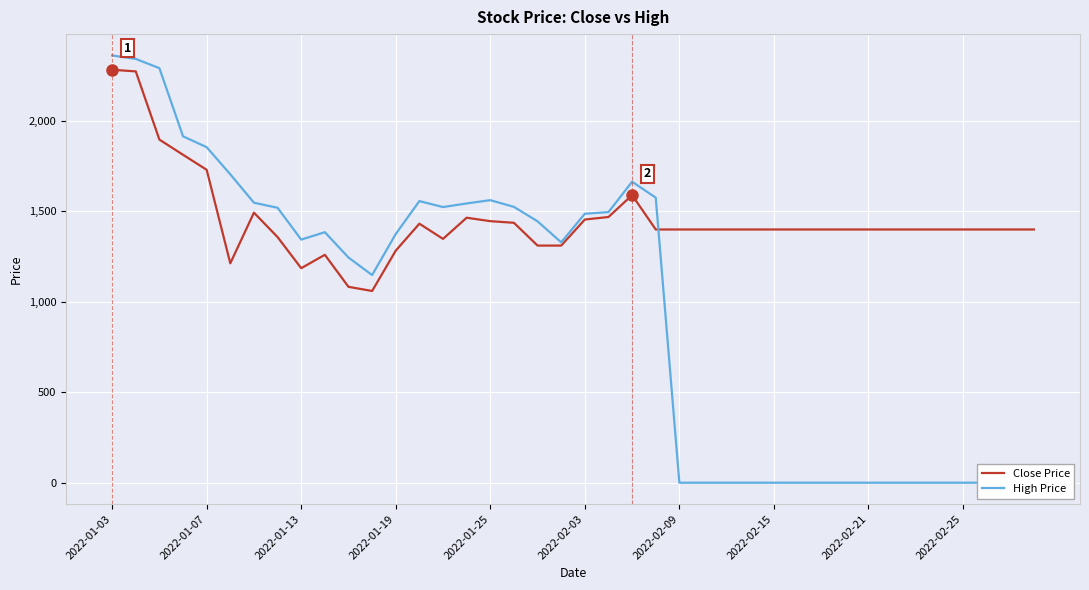

The value of Close Price at 2022-01-13 is 1186. True or false?

True